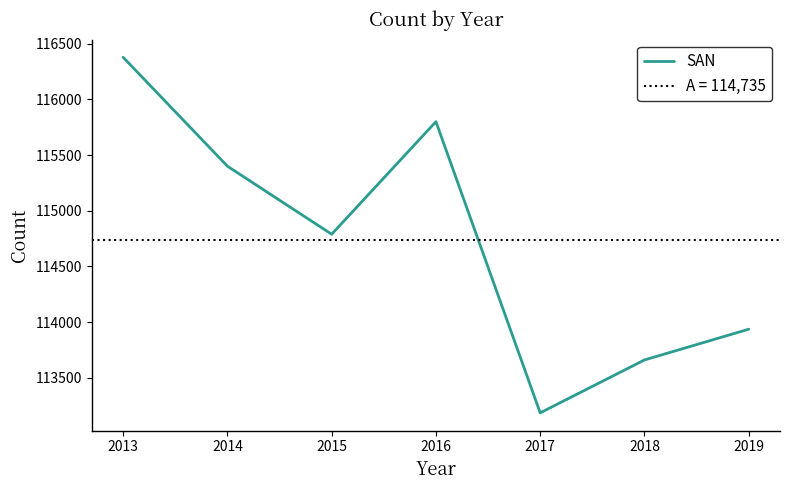

Reading left to right, what are all the values shown in this chart?

116378	115400	114789	115800	113185	113660	113936